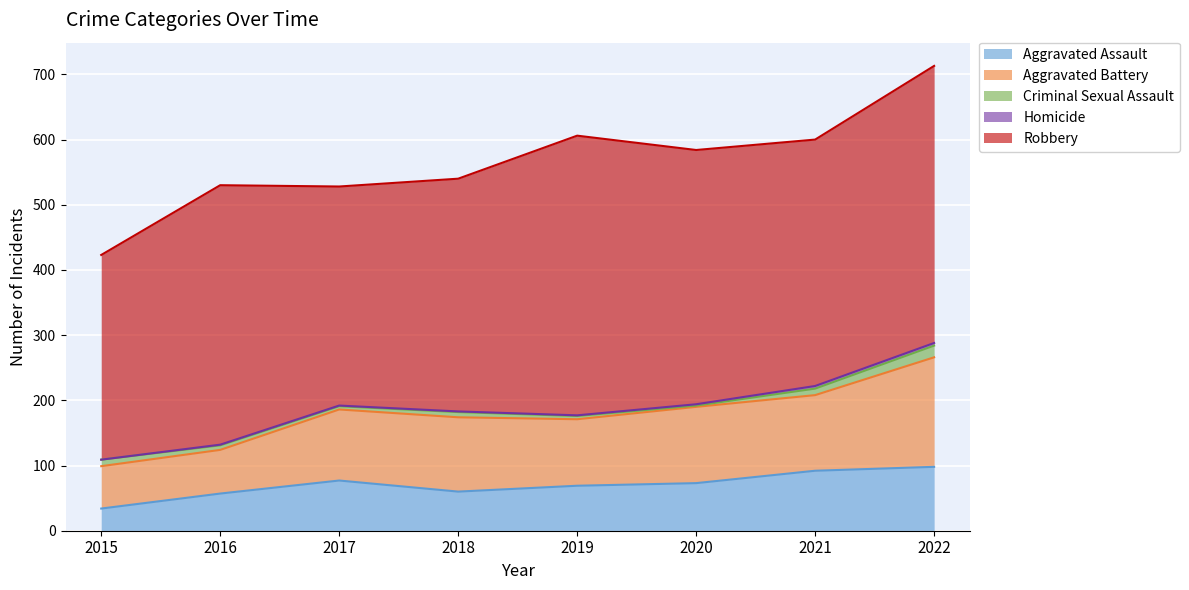

Is the value of Homicide at 2022 greater than the value of Robbery at 2021?

No